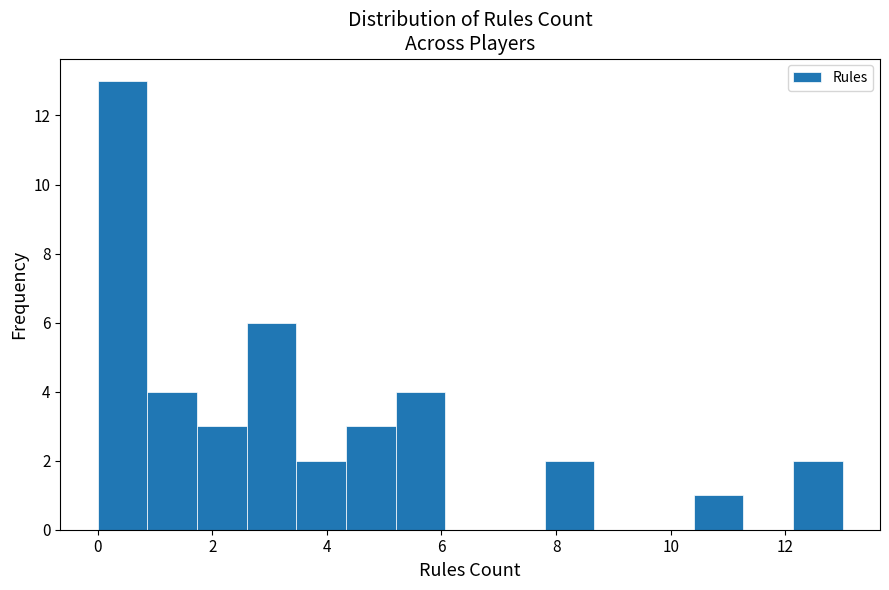

What is the height of the bar covering 4.4 to 5.2 on the x-axis? Neither the bar edges nor the heights are printed on the chart, so give them approximately, as read against the axes.

3